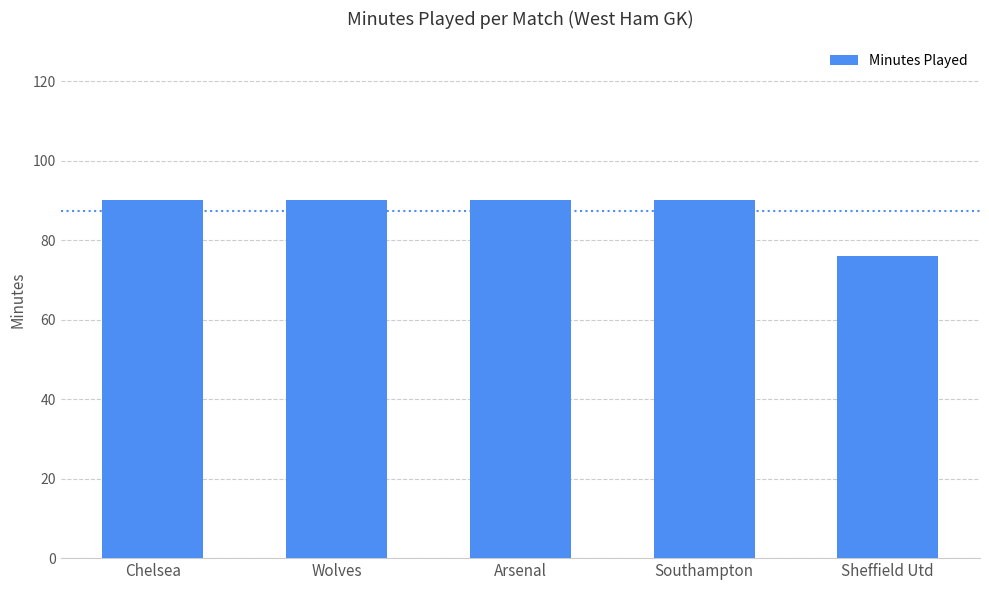

What is the change in value from Wolves to Sheffield Utd?

-14